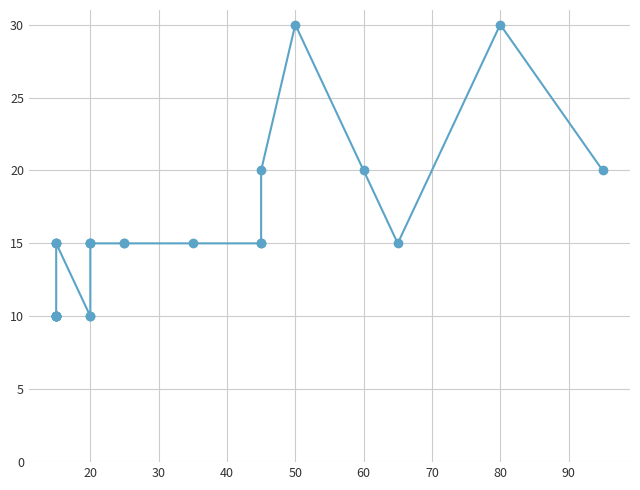

What is the greatest value displayed?

30